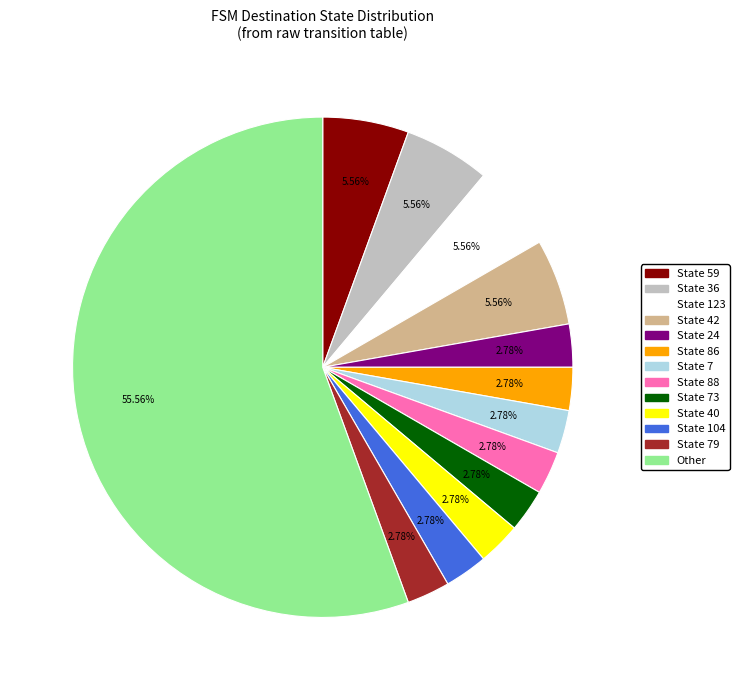

Does any single category account for the majority?

Yes